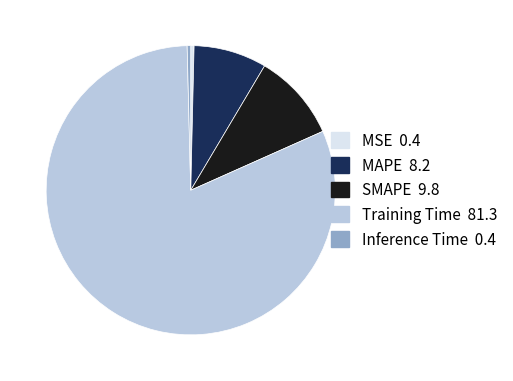

Combined, do Inference Time and MSE account for over 50%?

No